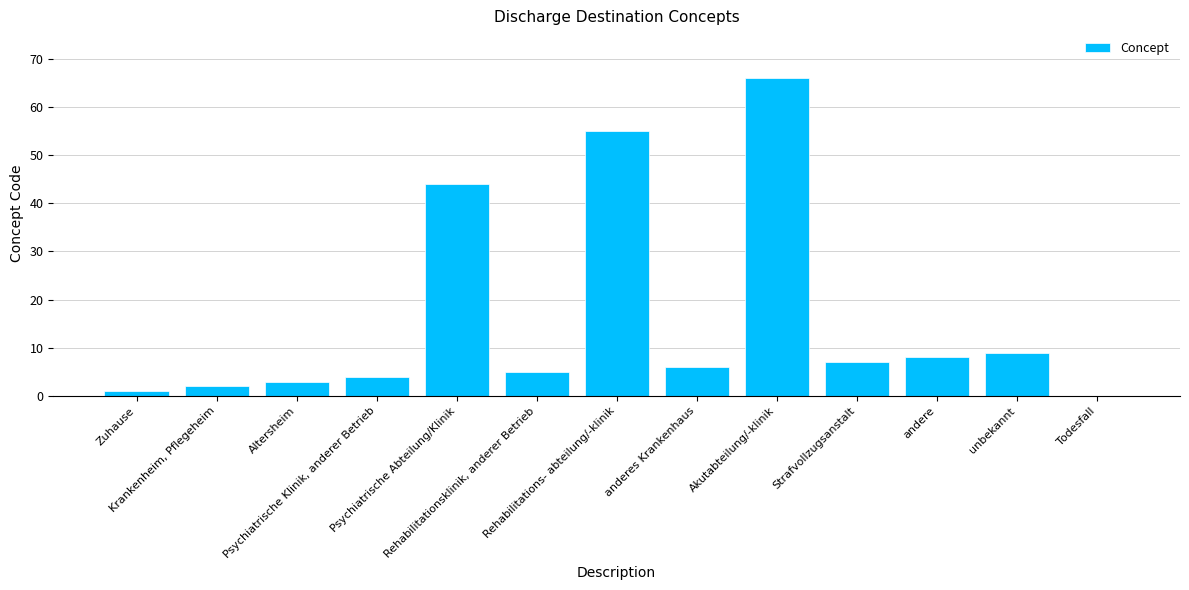

What is the greatest value displayed?

66